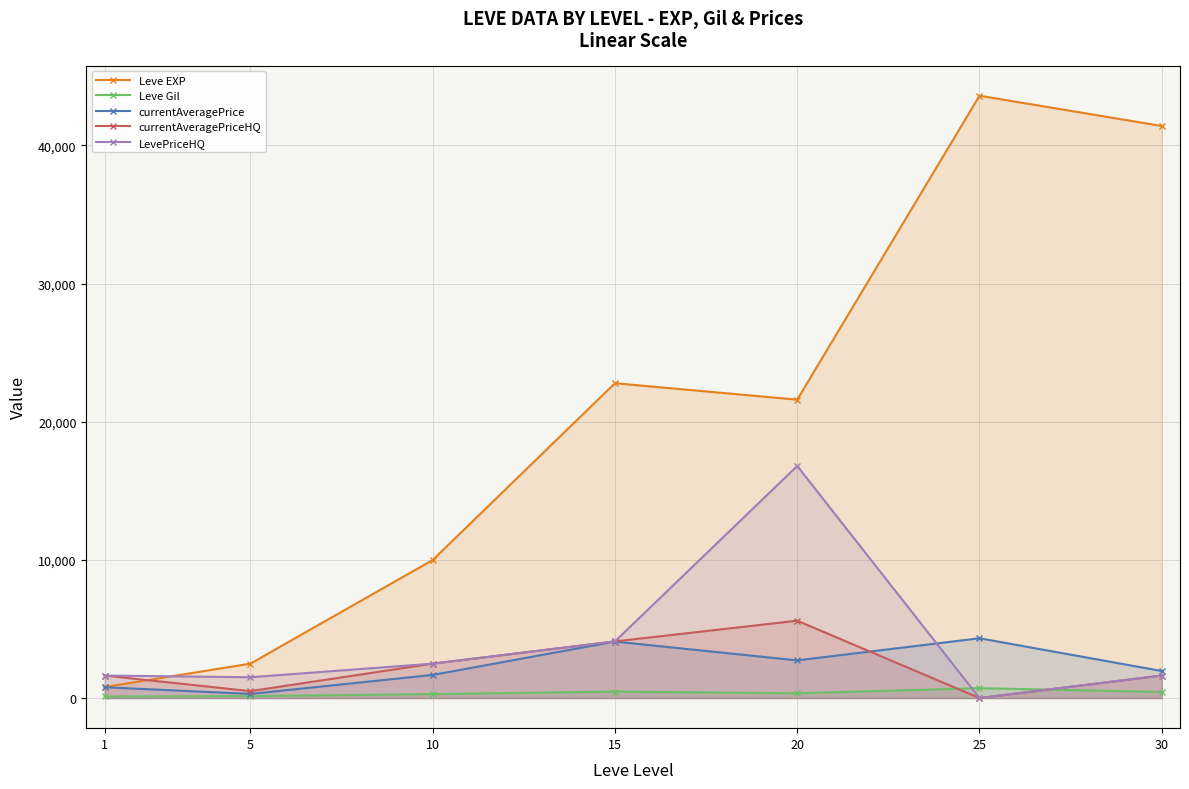

Between which two adjacent categories do currentAveragePriceHQ and Leve Gil first intersect?

20 and 25